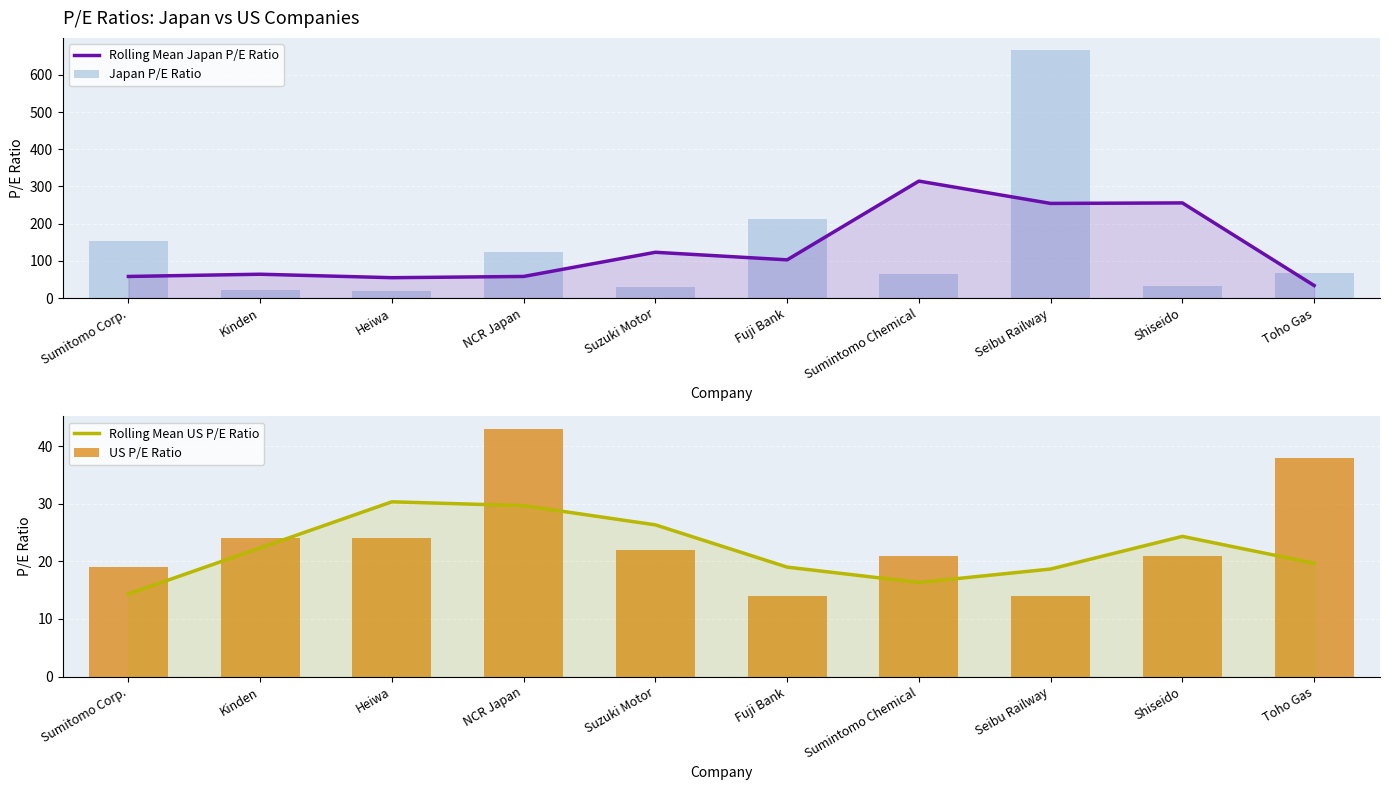

How many values in the Rolling Mean Japan P/E Ratio series exceed 102?

5